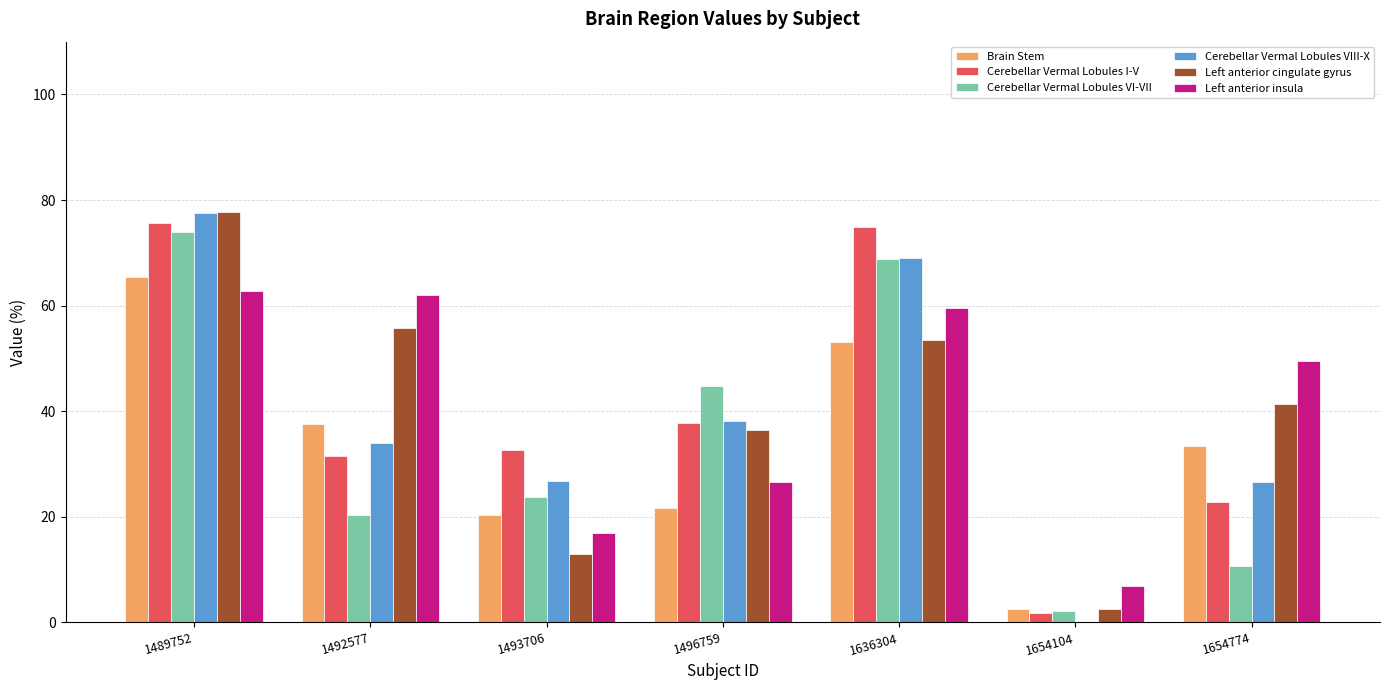

Which series changed the most between 1654104 and 1654774?

Left anterior insula